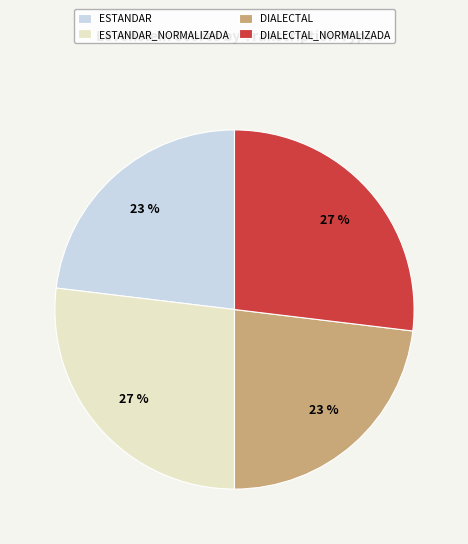

To the nearest percent, what is the difference between the largest and smallest slice percentages?

4%